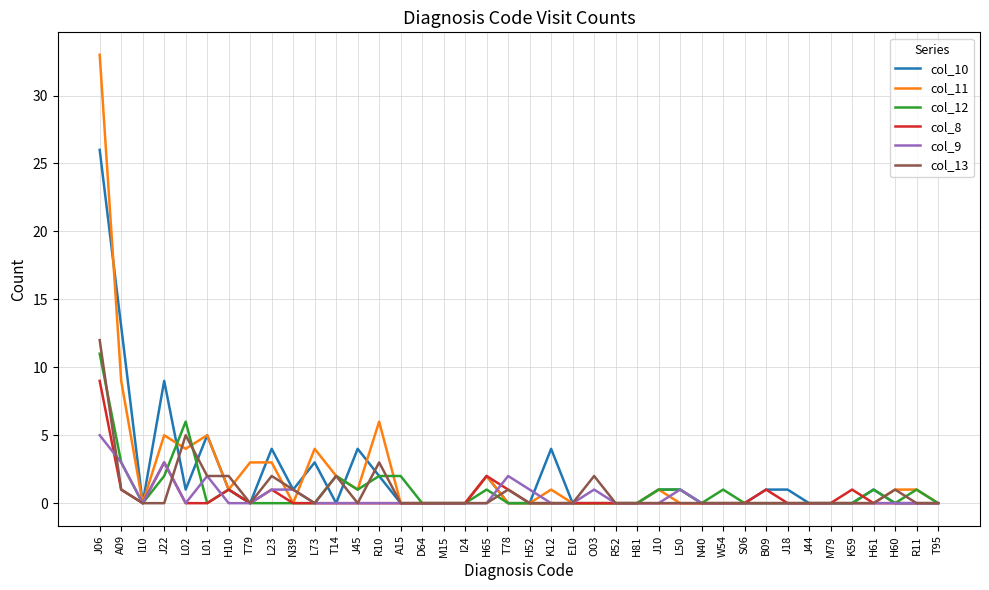

At which label does col_12 reach its peak?

J06